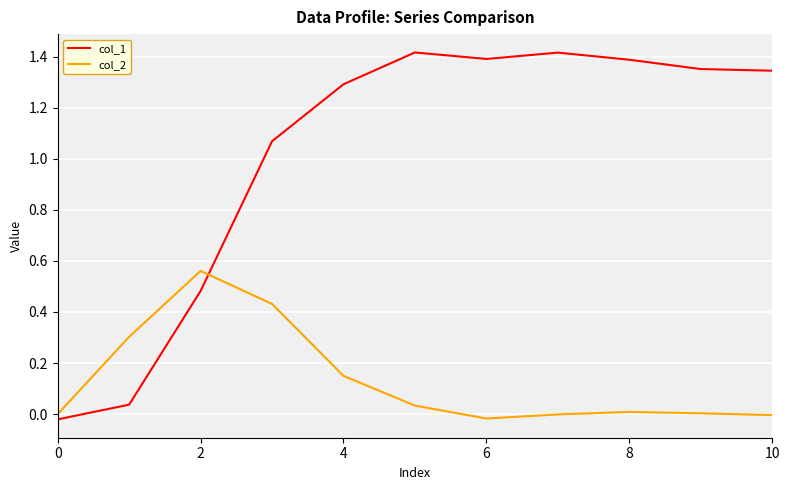

How many values in col_1 are below zero?

1